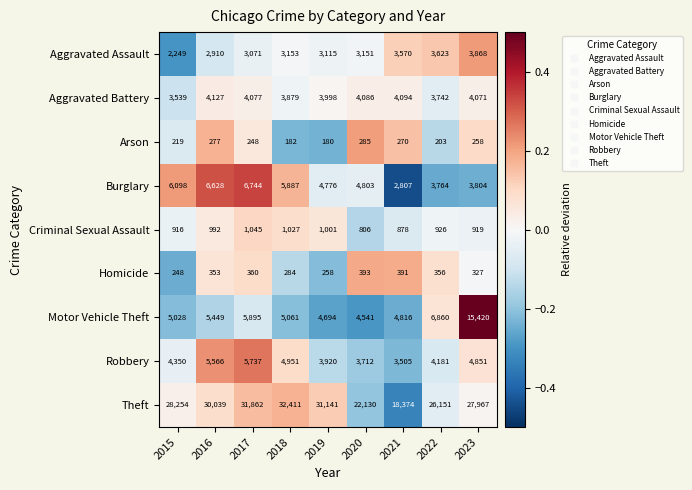

What is the sum of the Burglary values at 2017 and 2019?

11520